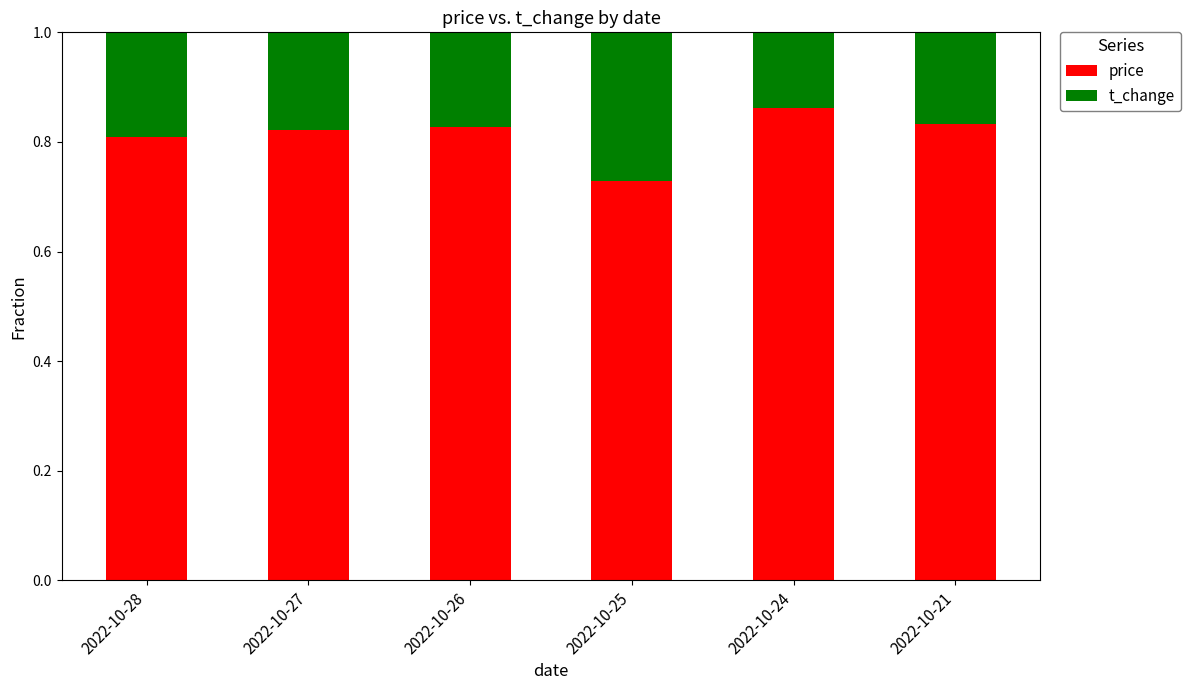

What is the total value across all series at 2022-10-27?

1.0